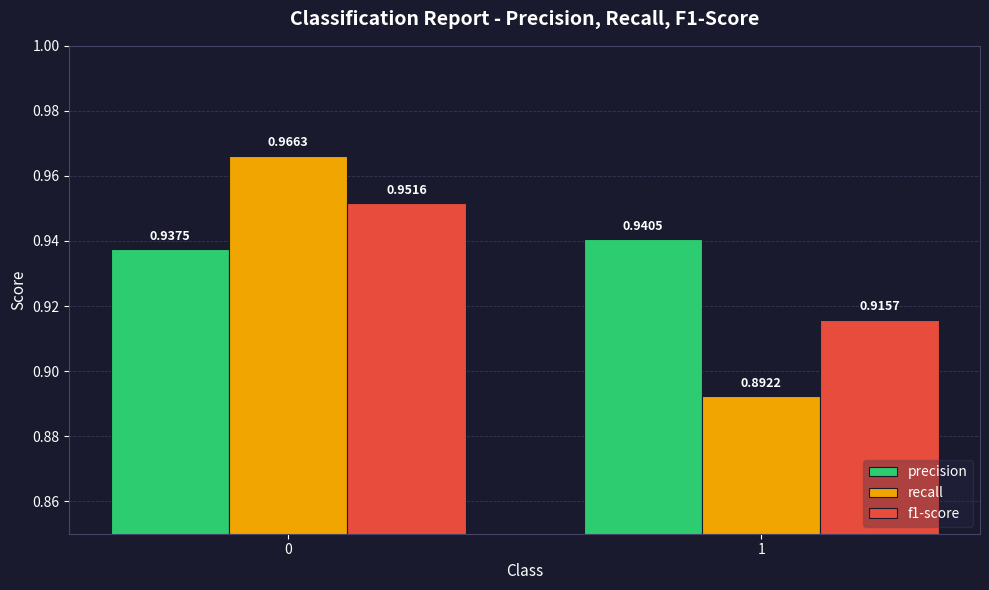

What is the total value across all series at 1?

2.7